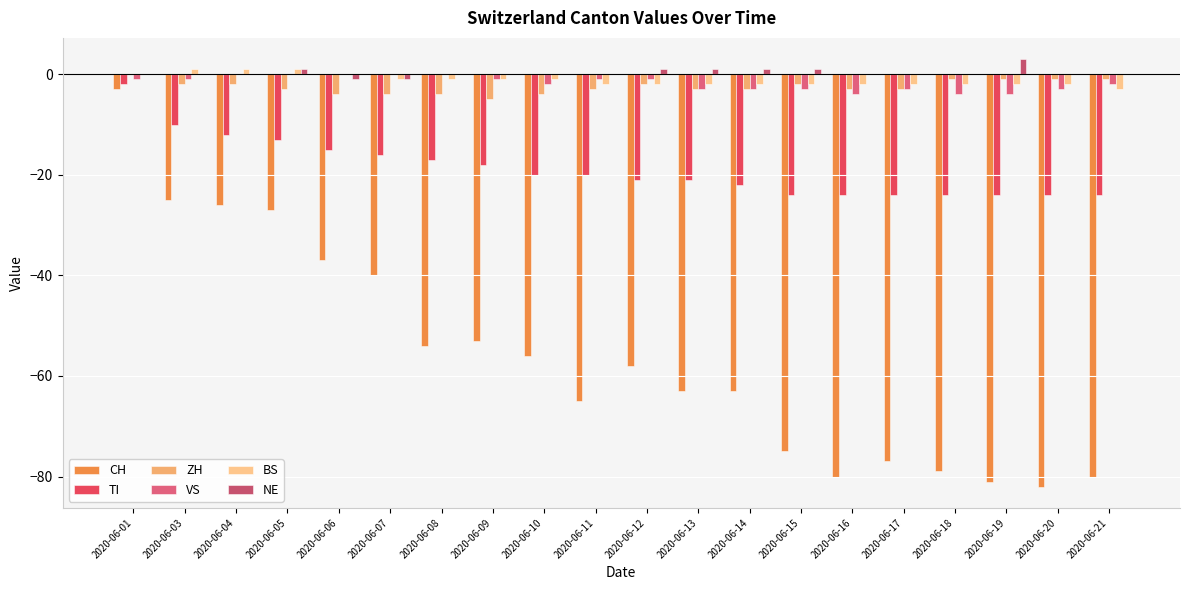

At which label is CH closest to -42?

2020-06-07